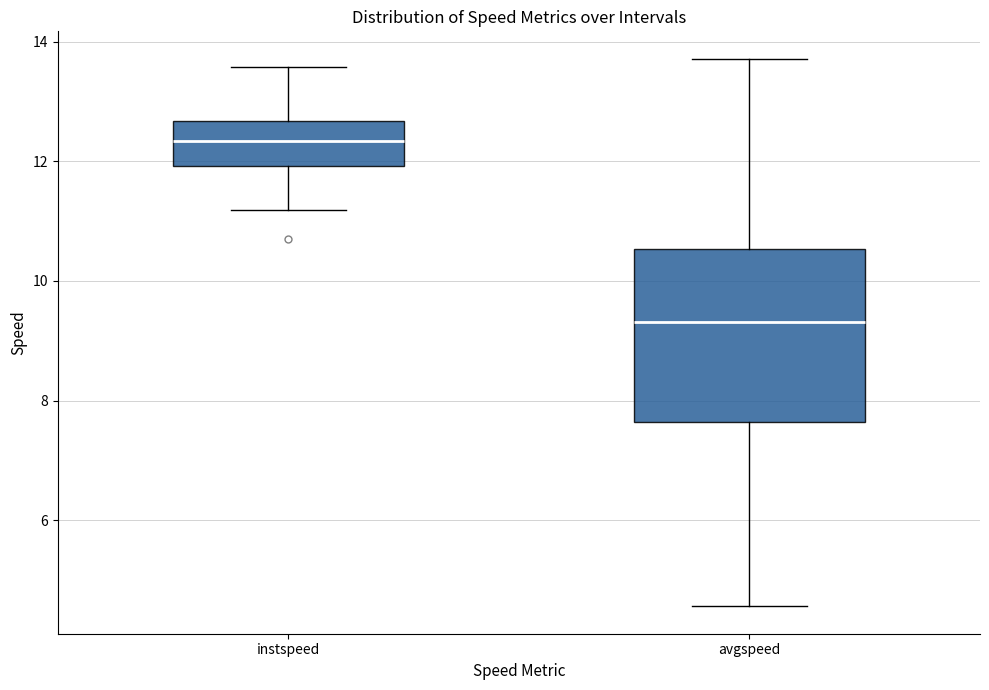

Which box has the highest median line?

instspeed